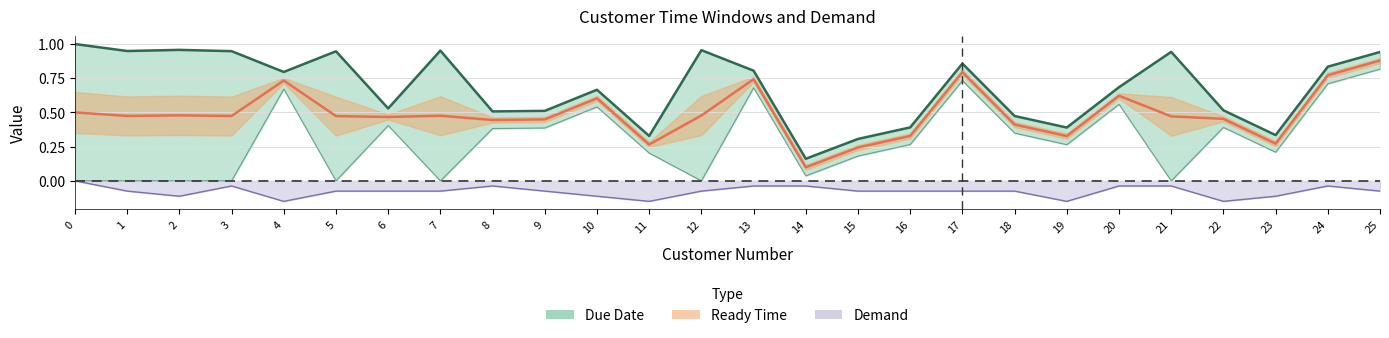

Does the chart display data point markers on the line(s)?

No